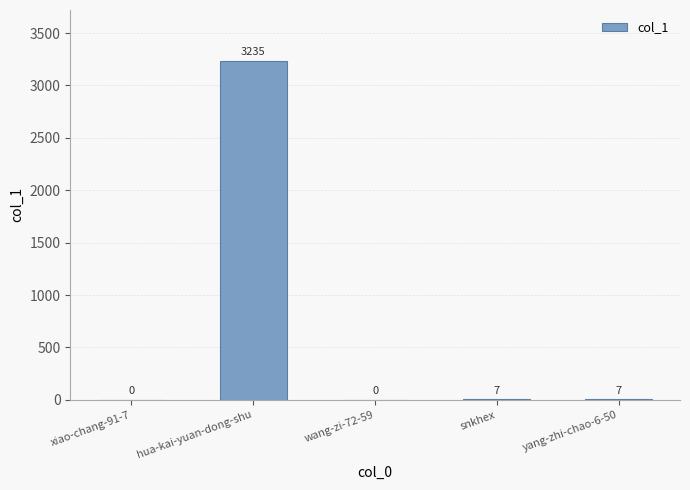

The chart shows a value of 7 at snkhex. True or false?

True